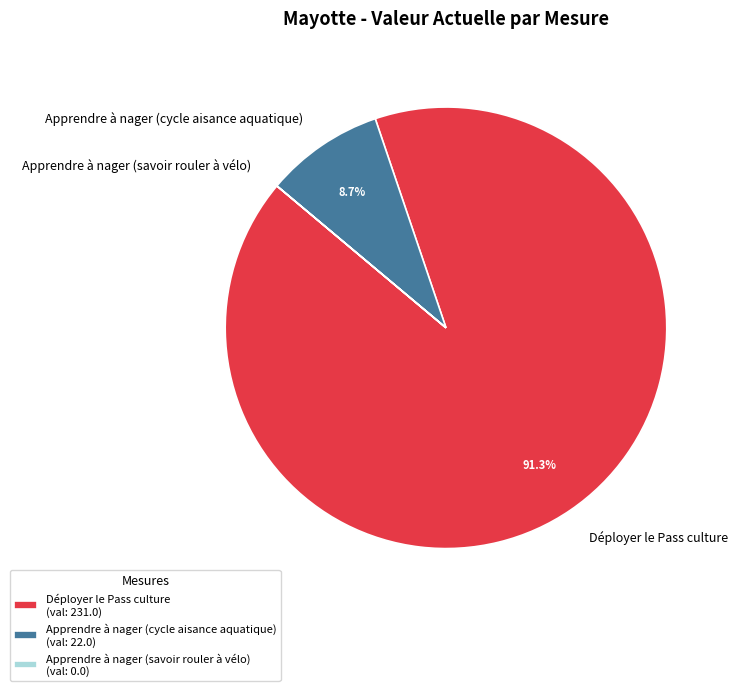

What is the total percentage of Déployer le Pass culture and Apprendre à nager (cycle aisance aquatique)?

100.0%